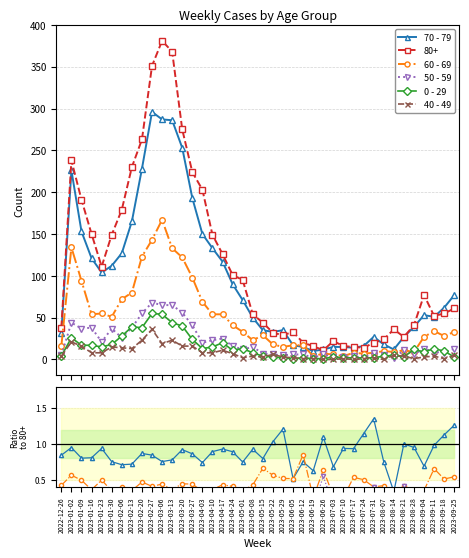

True or false: 40 - 49 and 70 - 79 cross at least once.

False